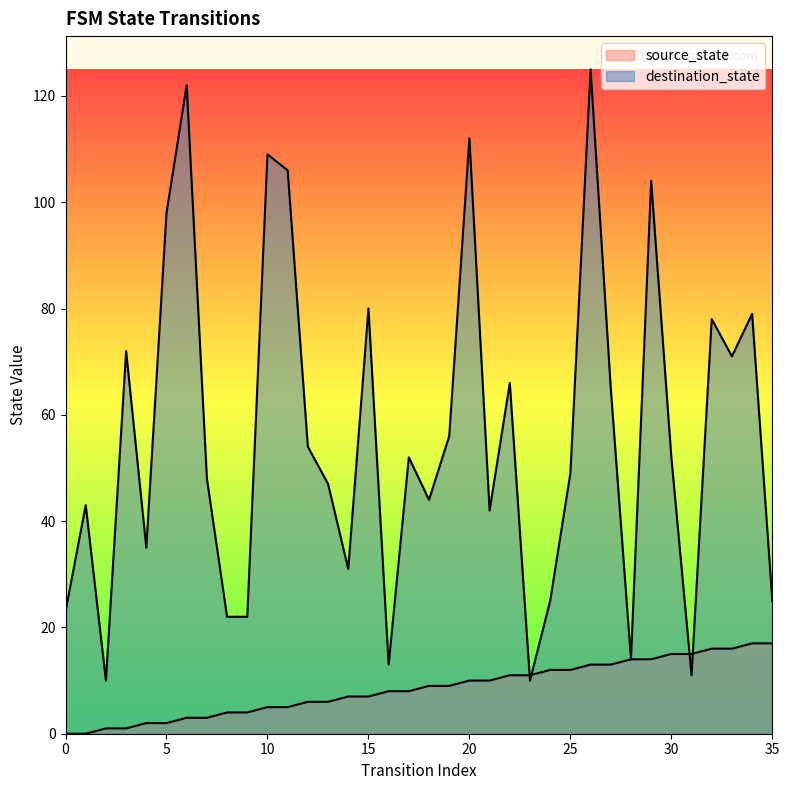

What is the average value of the destination_state series?

56